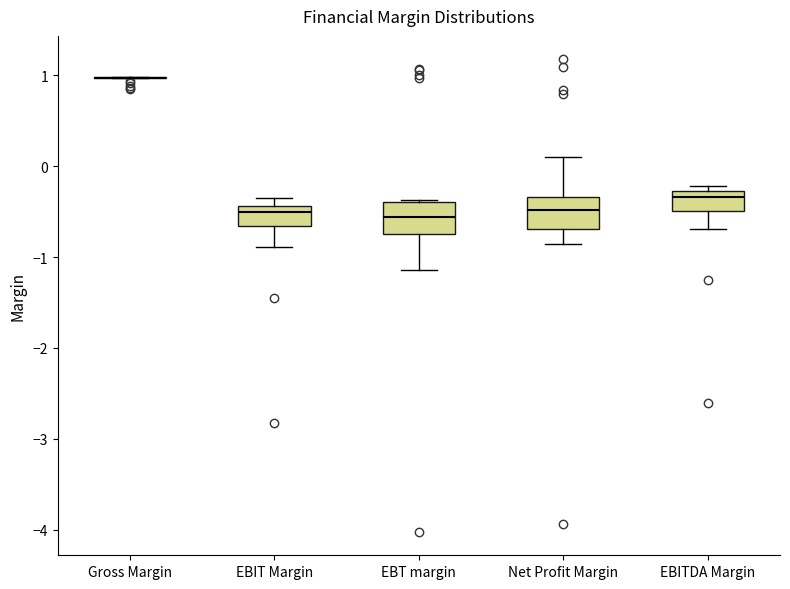

Reading left to right, read every box against the y-axis: the position of its median line, the range the box covers, and the ends of its whiskers. The values are not printed on the chart, so give them approximately, as read against the axis.

Gross Margin: box collapsed to a line at 1.0, whiskers 1.0 to 1.0
EBIT Margin: median -0.5, box -0.7 to -0.4, whiskers -0.9 to -0.3
EBT margin: median -0.6, box -0.8 to -0.4, whiskers -1.1 to -0.4
Net Profit Margin: median -0.5, box -0.7 to -0.3, whiskers -0.9 to 0.1
EBITDA Margin: median -0.3 (just below the box's upper edge), box -0.5 to -0.3, whiskers -0.7 to -0.2